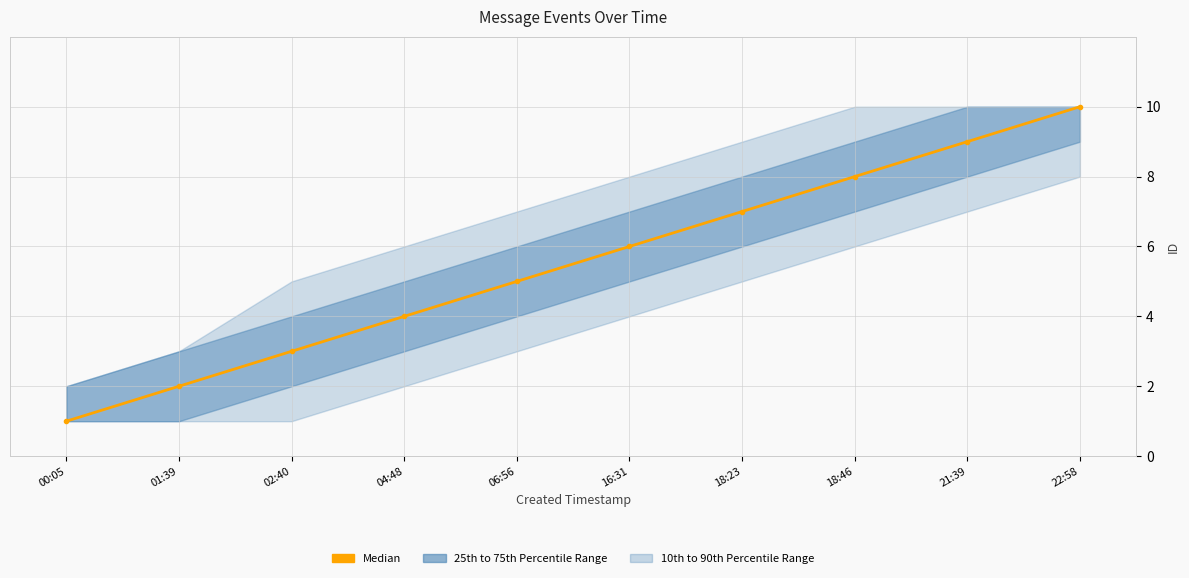

How many data points are less than 6?

5